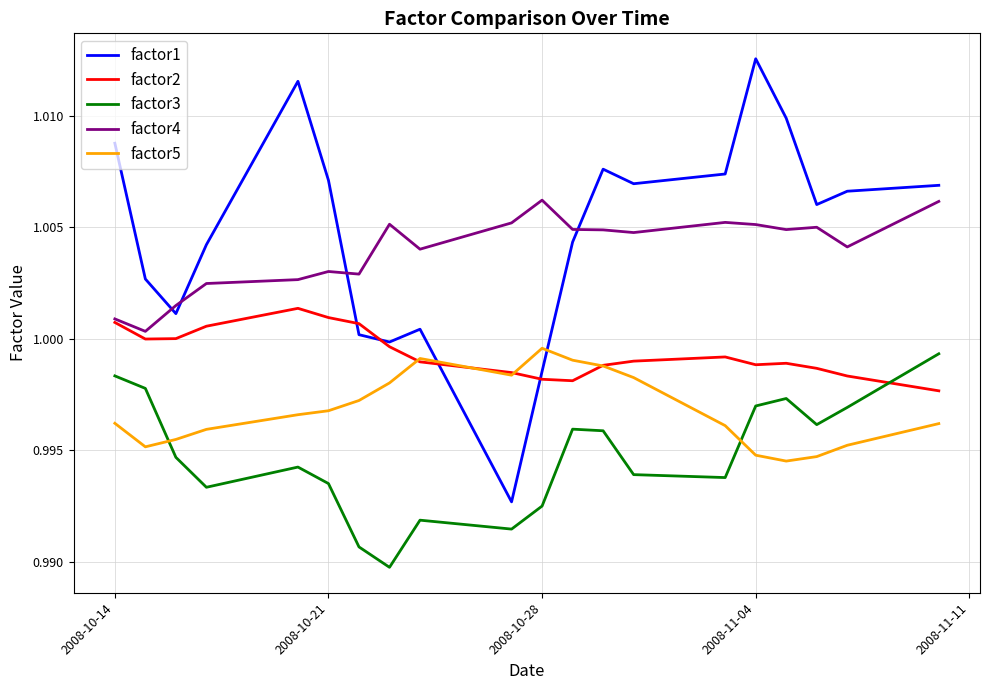

True or false: factor3 and factor4 cross at least once.

False